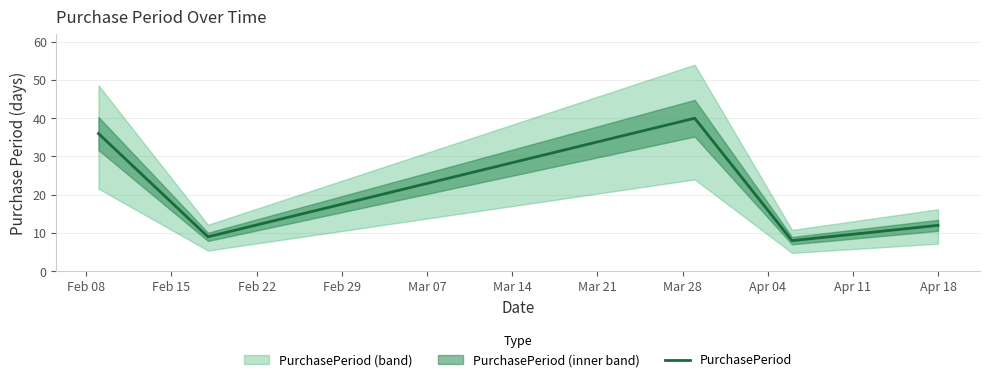

What value does the data have at Feb 29, to the nearest 10?

10